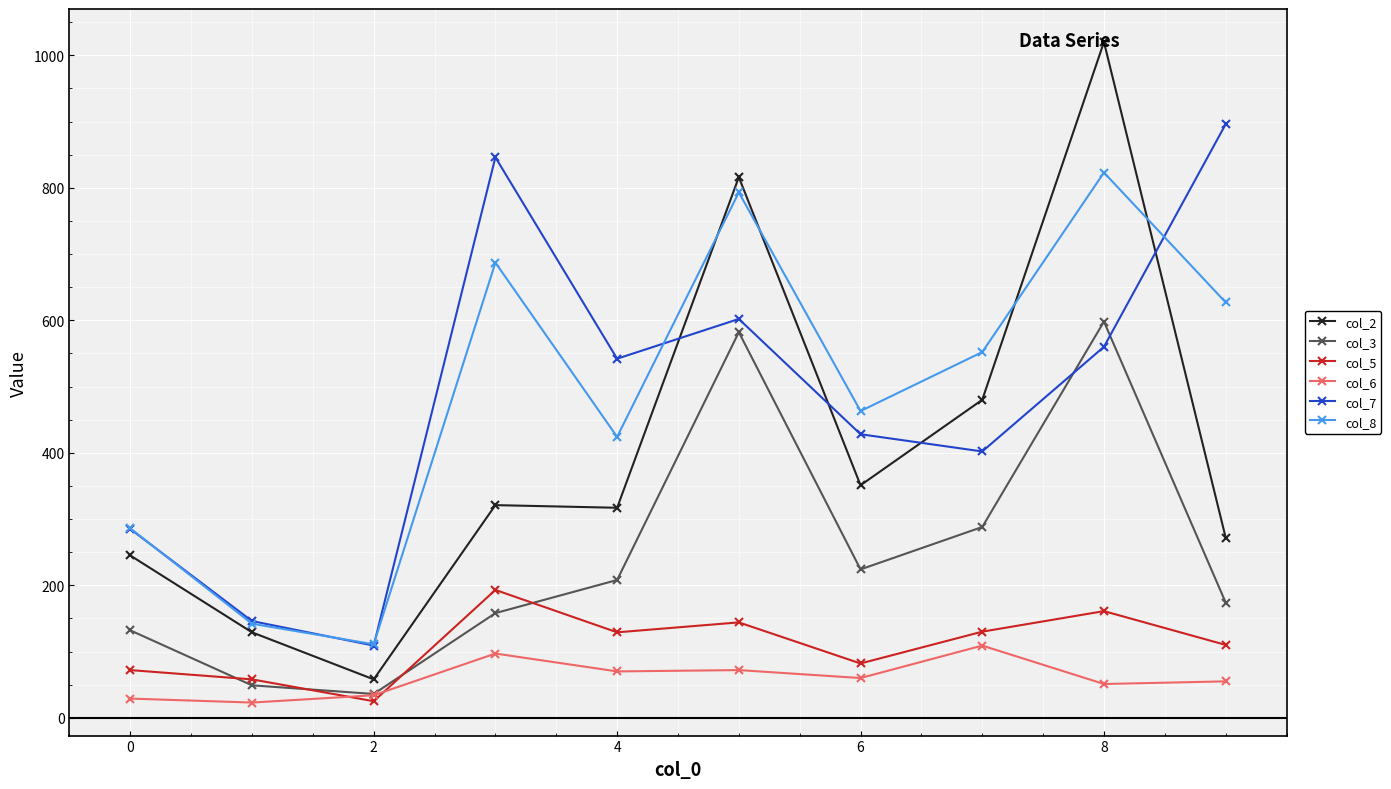

In col_8, how many points are lower than both neighbors (excluding endpoints)?

3